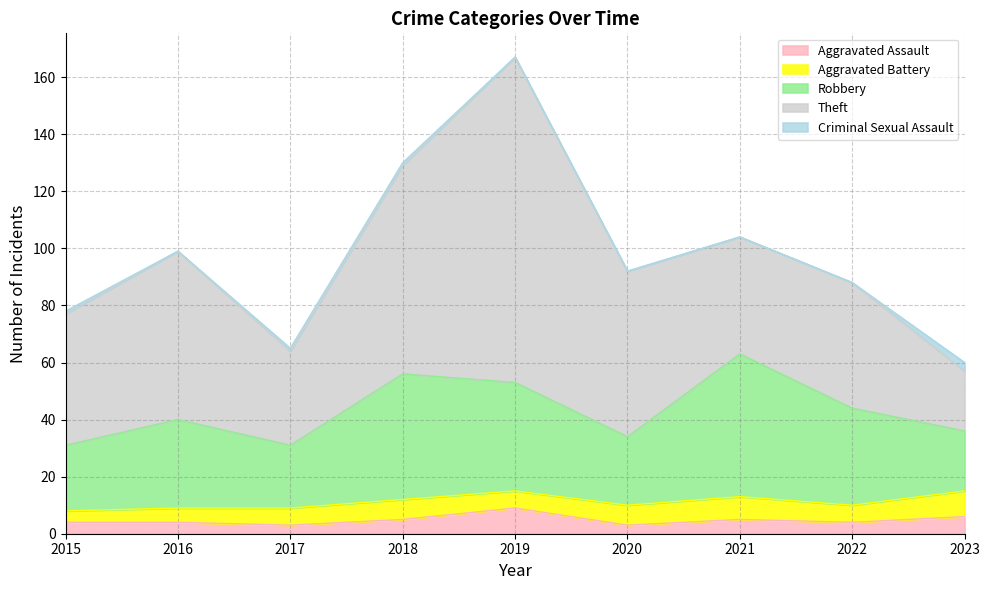

How many data points does each series have?

9